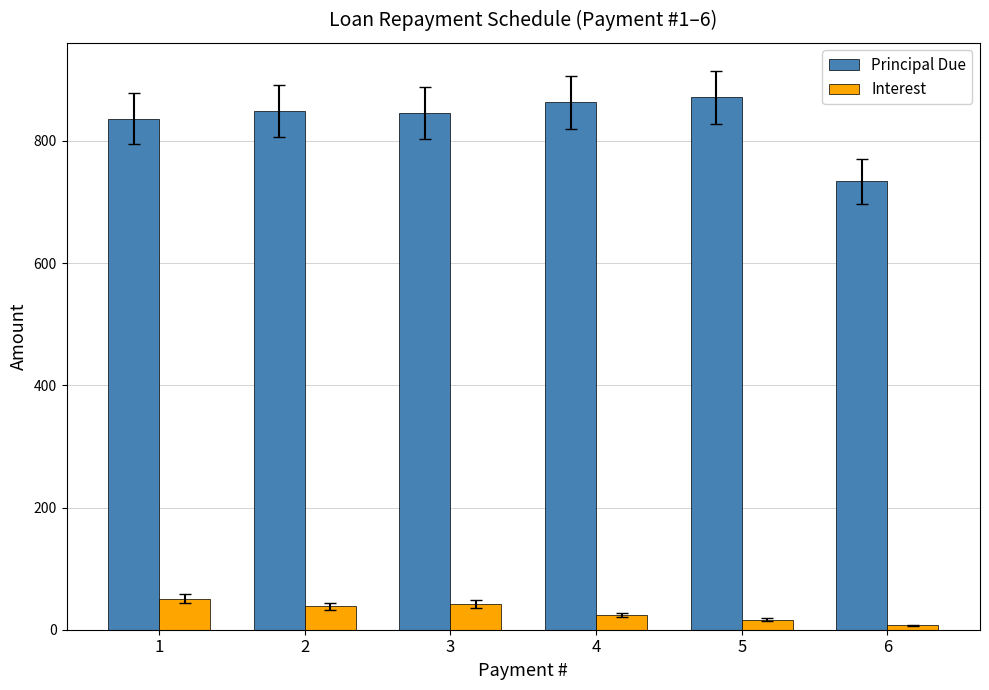

How many data points does each series have?

6